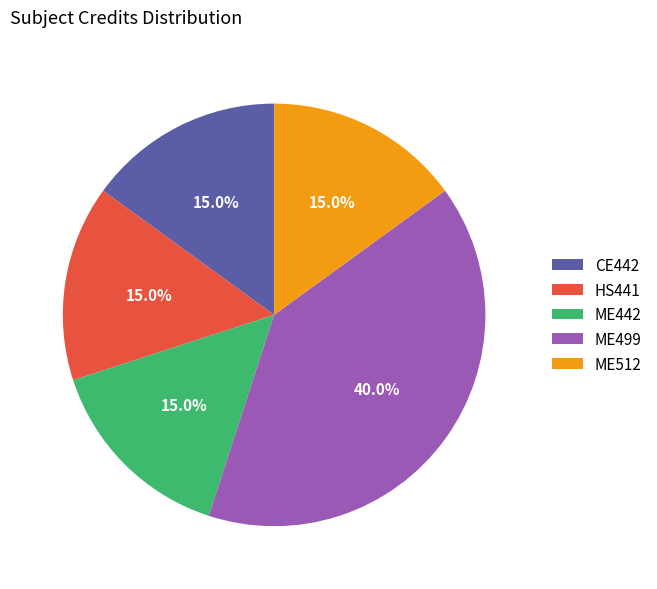

Which category has the biggest portion of the pie?

ME499